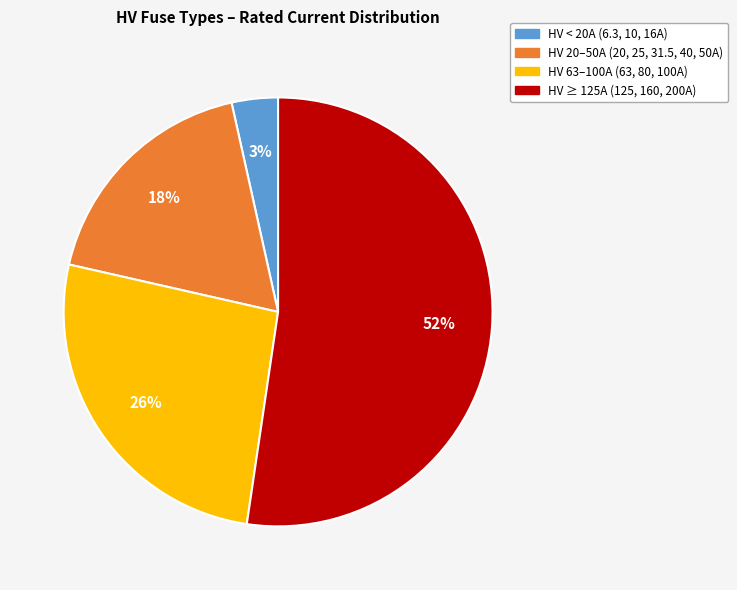

How many slices are in this pie chart?

4